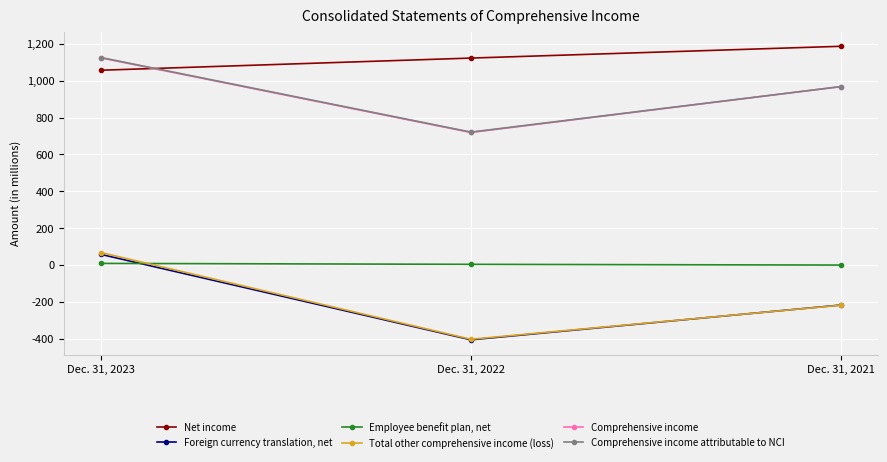

What is the approximate value of Net income at Dec. 31, 2022?

1123